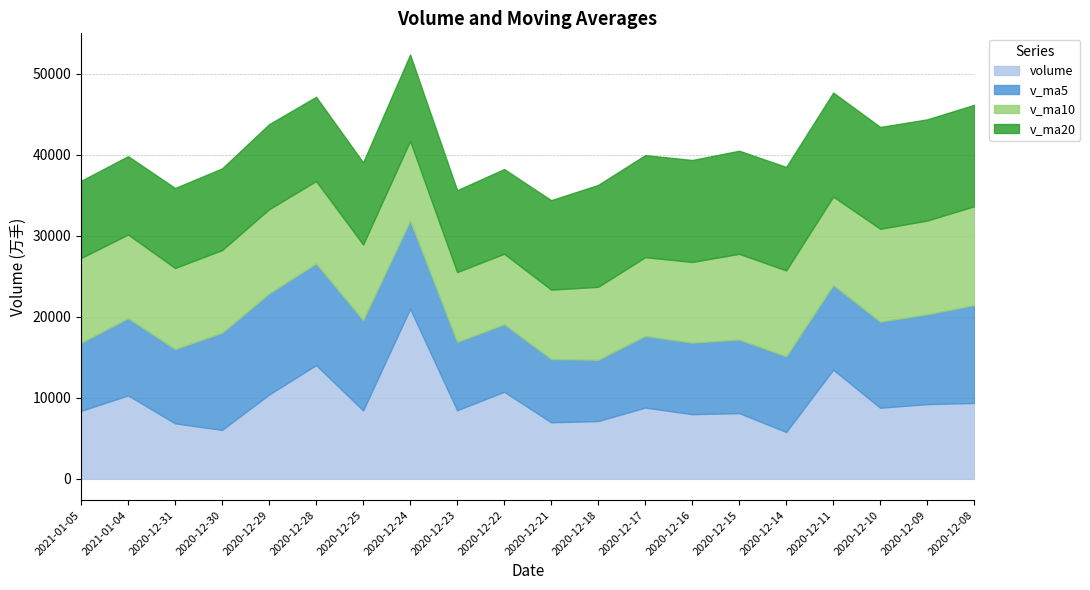

What is the value of the v_ma5 point at the 16th from the left?

9331.9